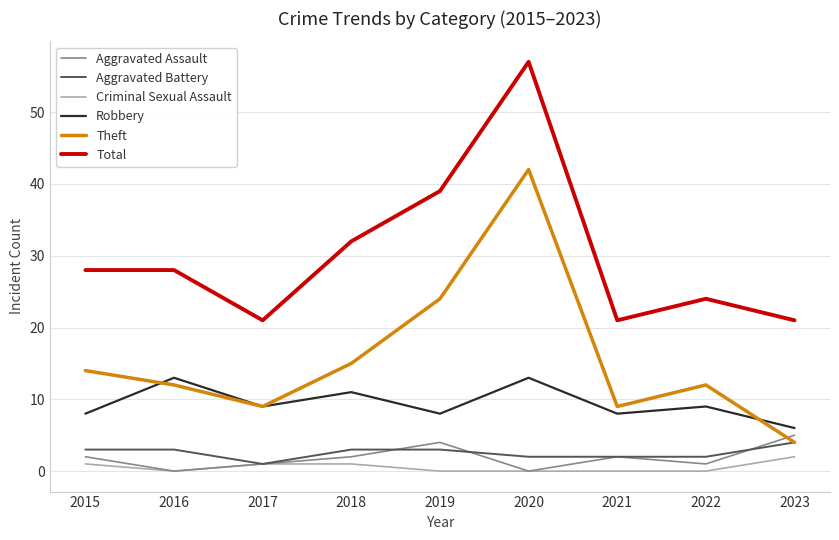

True or false: Total and Theft intersect in this chart.

False